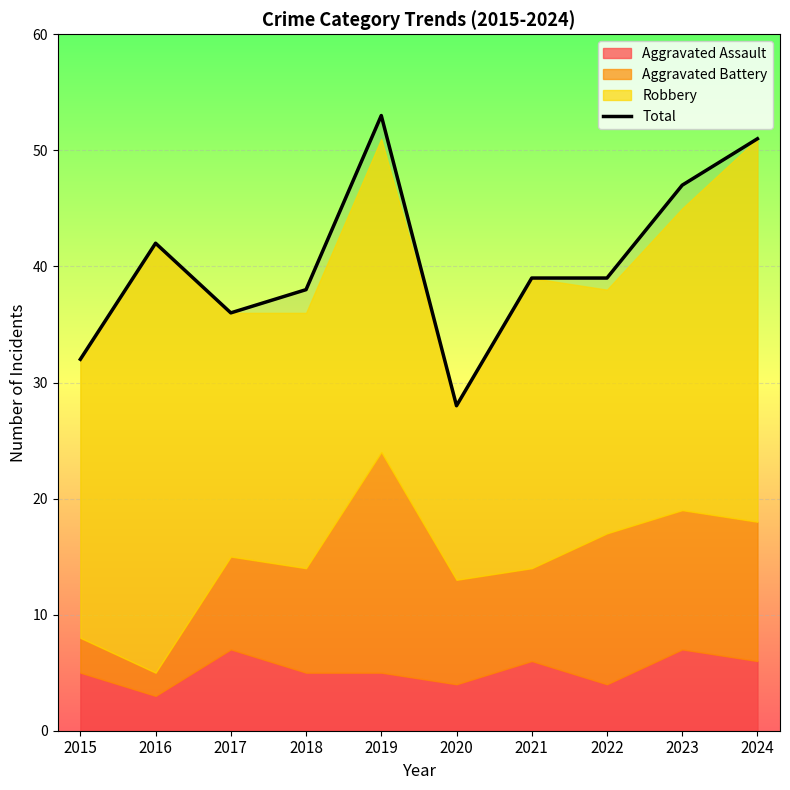

At which category does the chart reach its peak across all series?

2019